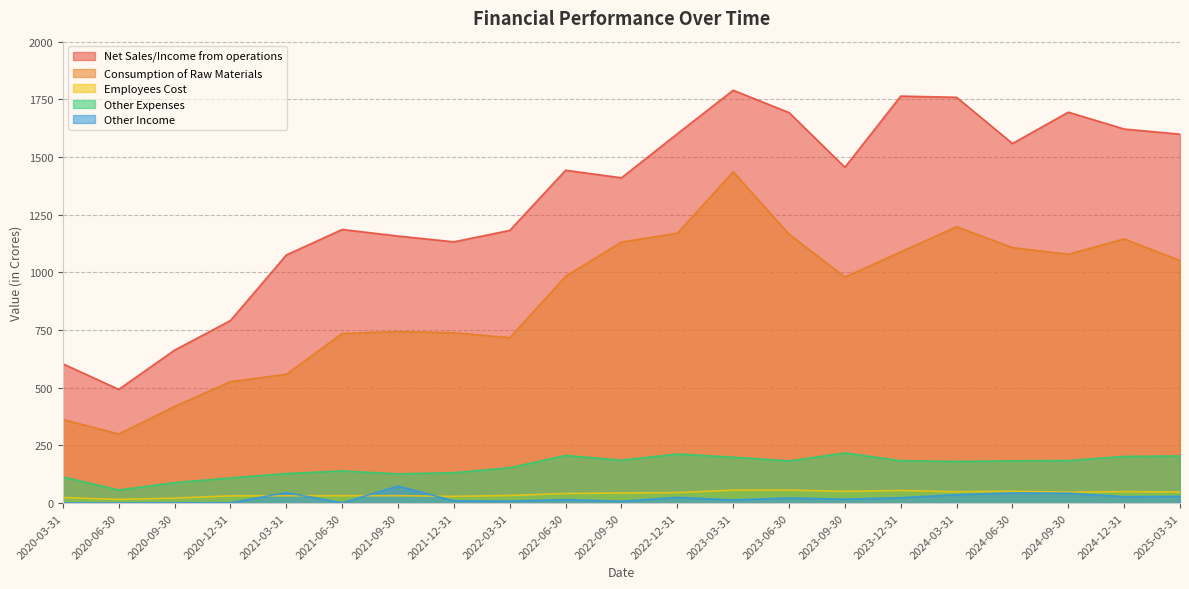

Reading left to right, list all the values displayed in this chart.

Net Sales/Income from operations: 2020-03-31=603.9	2020-06-30=493.2	2020-09-30=663.3	2020-12-31=791.6	2021-03-31=1075.7	2021-06-30=1186.1	2021-09-30=1157.6	2021-12-31=1132.6	2022-03-31=1182.1	2022-06-30=1442.9	2022-09-30=1410.0	2022-12-31=1600.8	2023-03-31=1789.5	2023-06-30=1692.6	2023-09-30=1455.8	2023-12-31=1764.1	2024-03-31=1758.9	2024-06-30=1558.7	2024-09-30=1694.4	2024-12-31=1621.4	2025-03-31=1599.1
Consumption of Raw Materials: 2020-03-31=362.7	2020-06-30=299.7	2020-09-30=419.5	2020-12-31=526.8	2021-03-31=558.7	2021-06-30=735.2	2021-09-30=743.4	2021-12-31=738.7	2022-03-31=716.9	2022-06-30=983.5	2022-09-30=1131.8	2022-12-31=1169.9	2023-03-31=1436.2	2023-06-30=1166.0	2023-09-30=979.9	2023-12-31=1089.1	2024-03-31=1198.1	2024-06-30=1107.5	2024-09-30=1078.8	2024-12-31=1145.2	2025-03-31=1051.4
Employees Cost: 2020-03-31=24.4	2020-06-30=16.4	2020-09-30=21.9	2020-12-31=31.7	2021-03-31=32.0	2021-06-30=32.4	2021-09-30=32.5	2021-12-31=29.4	2022-03-31=33.5	2022-06-30=42.0	2022-09-30=44.0	2022-12-31=46.0	2023-03-31=56.4	2023-06-30=56.5	2023-09-30=51.4	2023-12-31=55.0	2024-03-31=49.7	2024-06-30=51.7	2024-09-30=47.8	2024-12-31=50.2	2025-03-31=48.5
Other Expenses: 2020-03-31=113.7	2020-06-30=57.1	2020-09-30=89.0	2020-12-31=109.5	2021-03-31=128.4	2021-06-30=139.8	2021-09-30=127.0	2021-12-31=132.3	2022-03-31=153.5	2022-06-30=207.0	2022-09-30=186.4	2022-12-31=213.1	2023-03-31=199.2	2023-06-30=183.2	2023-09-30=217.6	2023-12-31=184.2	2024-03-31=181.0	2024-06-30=183.3	2024-09-30=184.9	2024-12-31=202.6	2025-03-31=204.9
Other Income: 2020-03-31=0.8	2020-06-30=0.7	2020-09-30=1.6	2020-12-31=2.2	2021-03-31=45.6	2021-06-30=1.6	2021-09-30=74.2	2021-12-31=10.3	2022-03-31=9.1	2022-06-30=15.3	2022-09-30=8.4	2022-12-31=25.1	2023-03-31=14.2	2023-06-30=22.4	2023-09-30=17.4	2023-12-31=23.5	2024-03-31=36.7	2024-06-30=44.2	2024-09-30=43.2	2024-12-31=28.1	2025-03-31=29.6